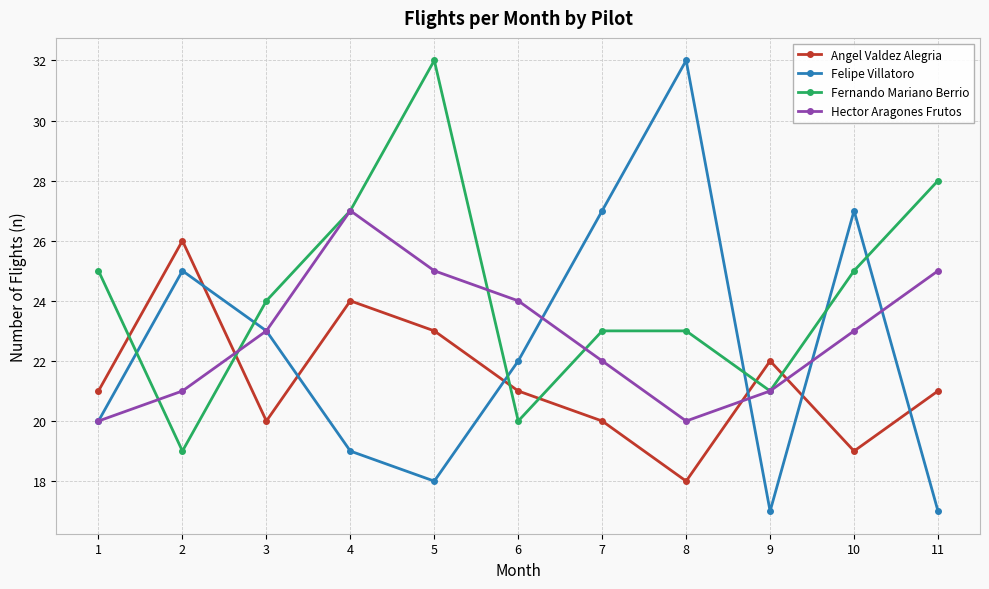

How many interior local peaks does the Angel Valdez Alegria series have?

3